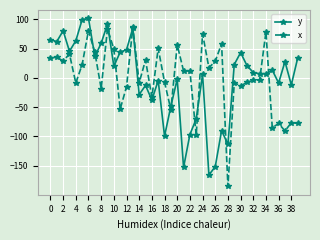

What is the greatest value displayed?

101.8